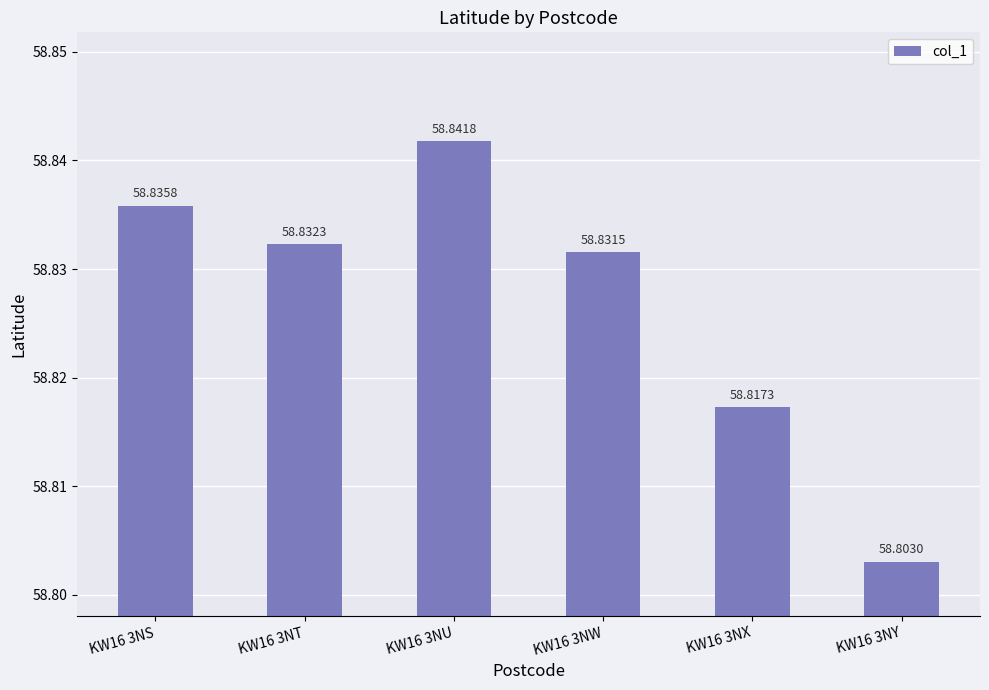

How many values are between 58 and 59?

6